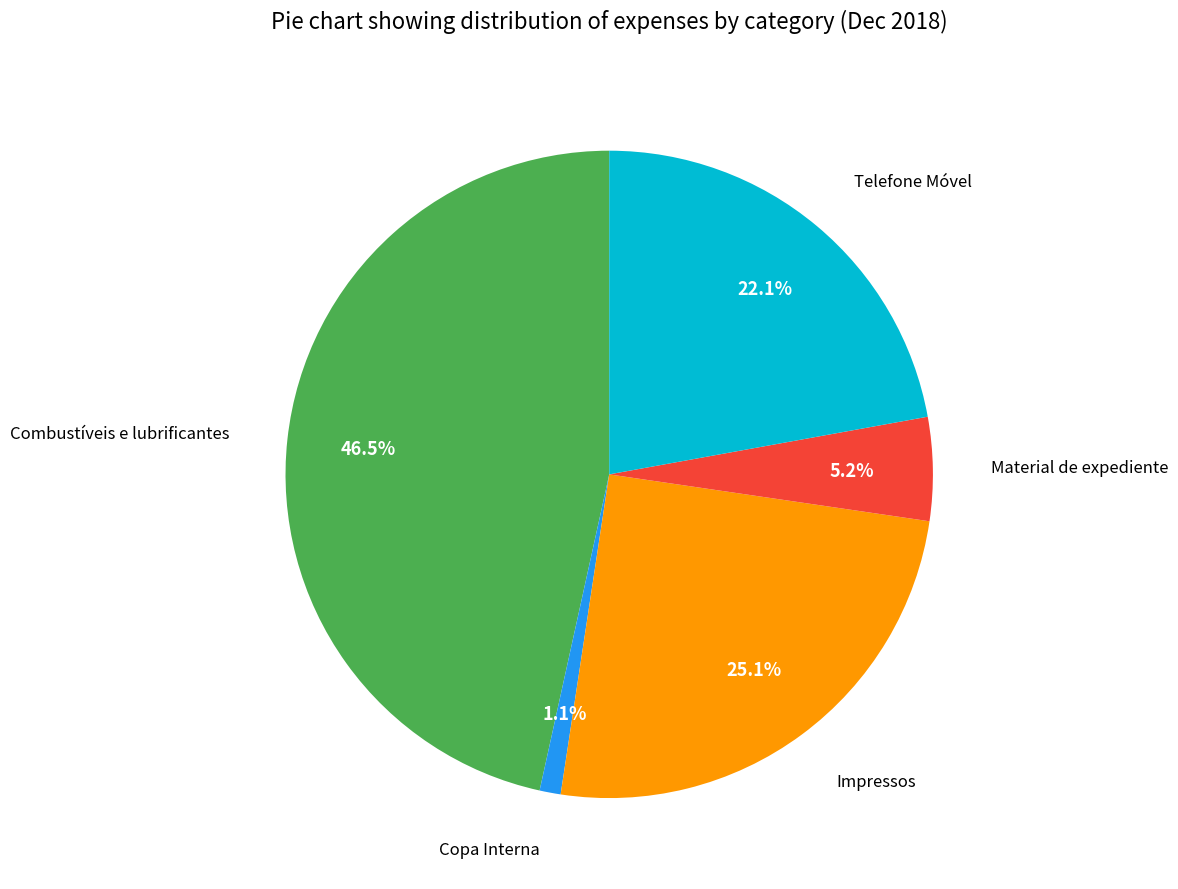

To the nearest percent, what is the combined percentage of Impressos and Material de expediente?

30%